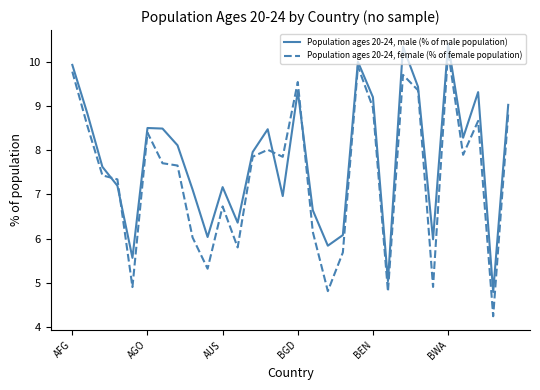

List the series in order of their overall mean, highest first.

Population ages 20-24, male (% of male population), Population ages 20-24, female (% of female population)